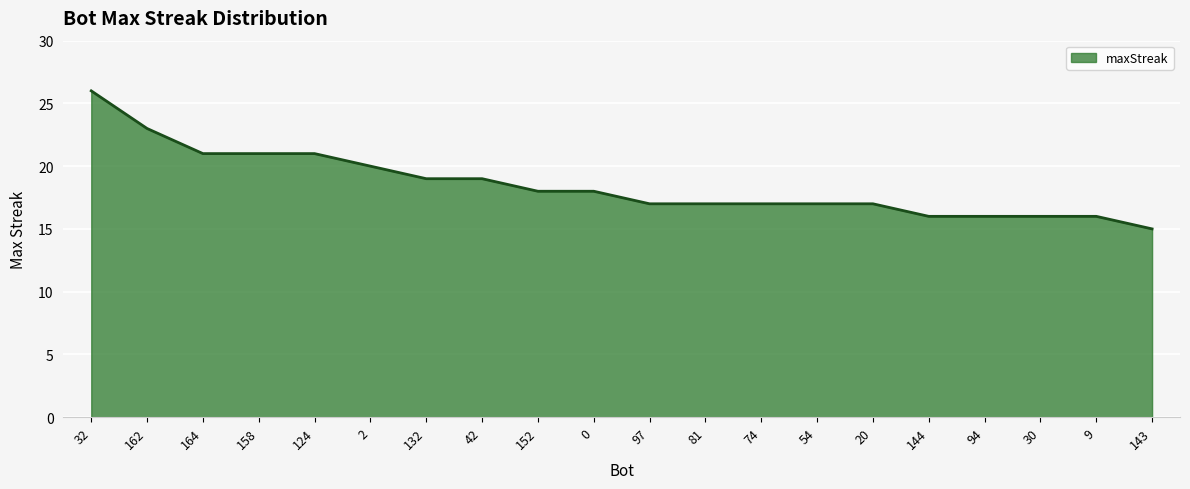

Does the chart display data point markers on the line(s)?

No